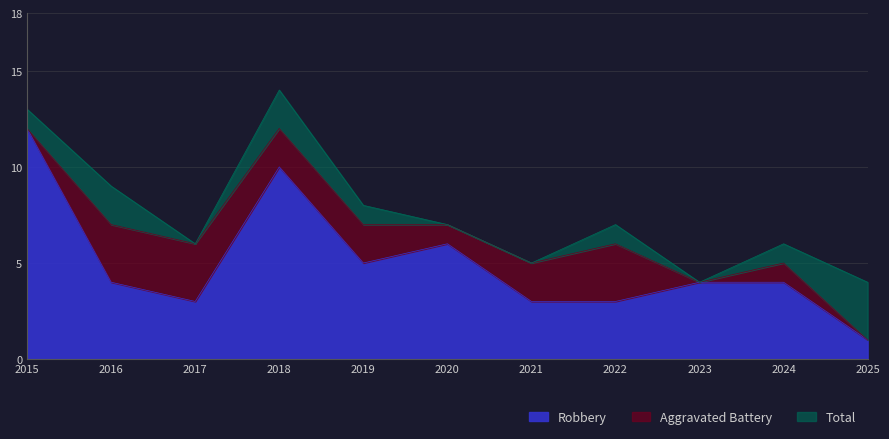

At which category does Total reach its first local peak?

2018